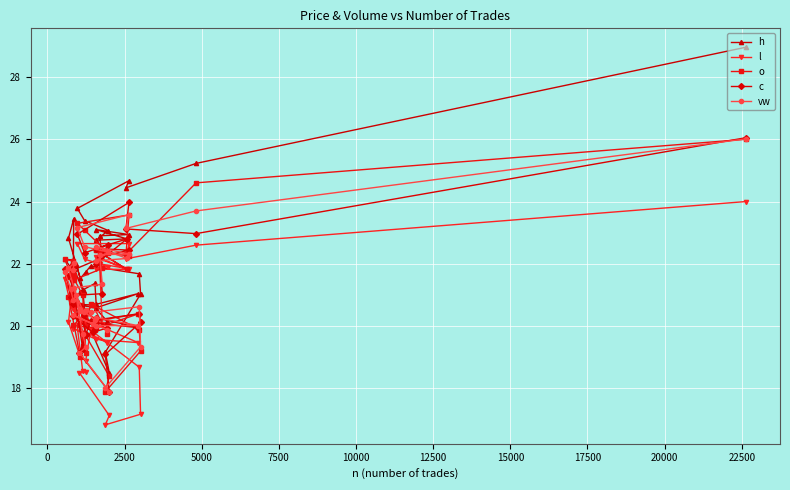

Which series has the largest total across all categories?

h